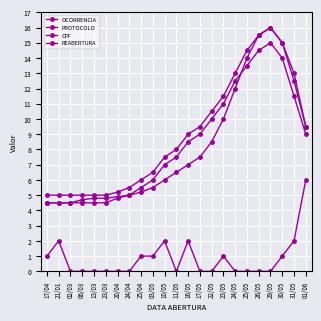

Does the chart have visible grid lines?

Yes